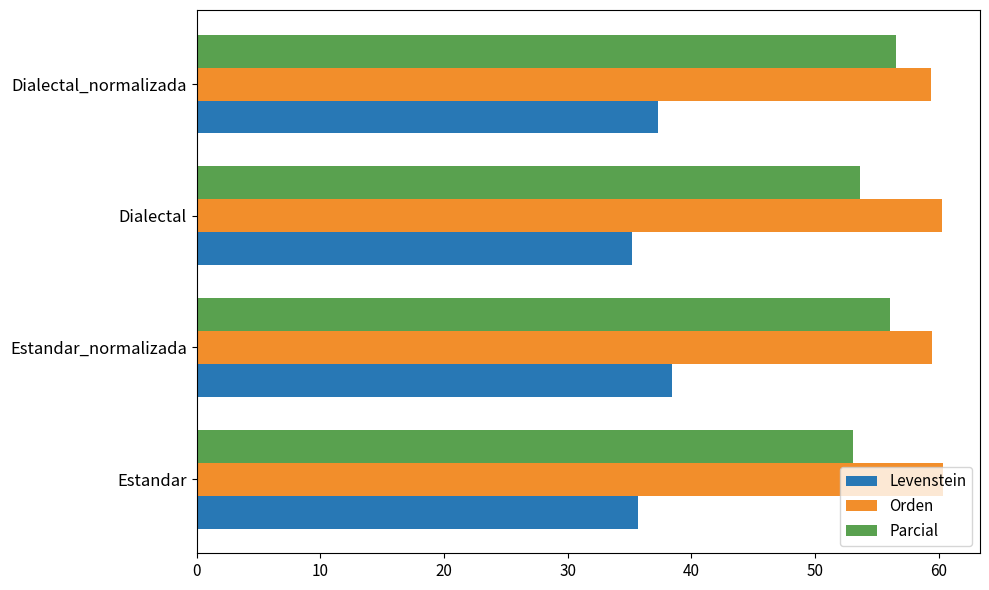

At which category does the chart reach its minimum across all series?

Dialectal